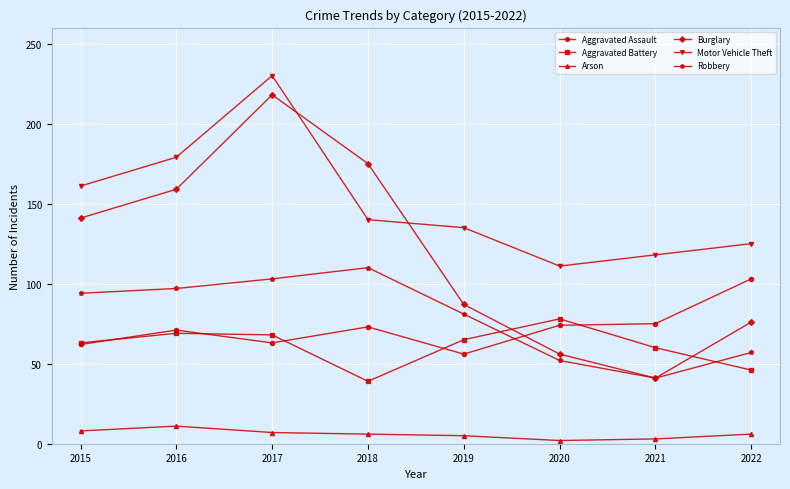

Is it true that Motor Vehicle Theft equals 165 at 2020?

False